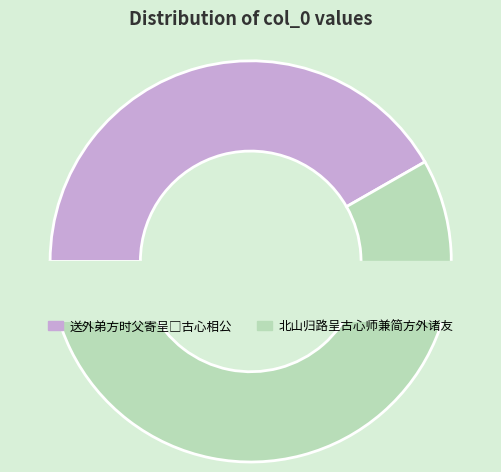

Is it true that 送外弟方时父寄呈□古心相公 is 30% of the pie?

False